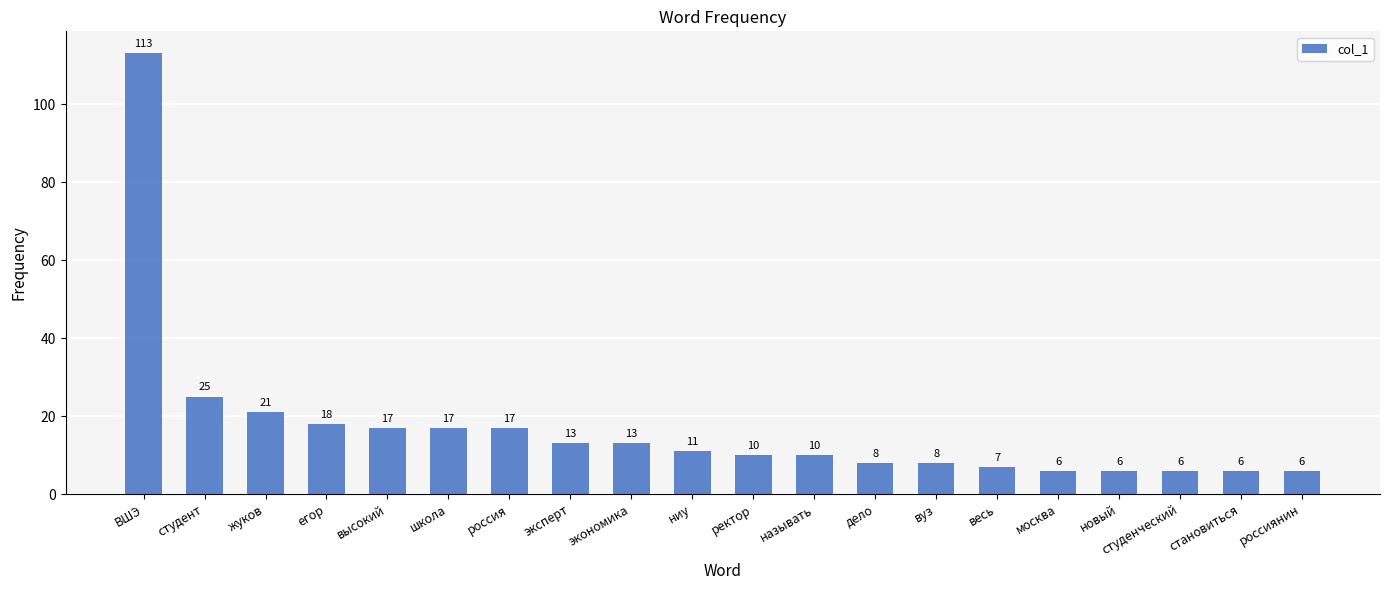

What is the difference between the maximum and minimum values?

107